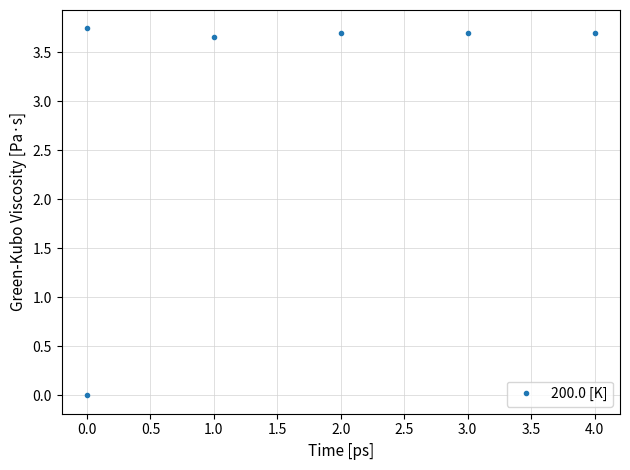

Which has a higher value, 0.0 or 4.0?

4.0